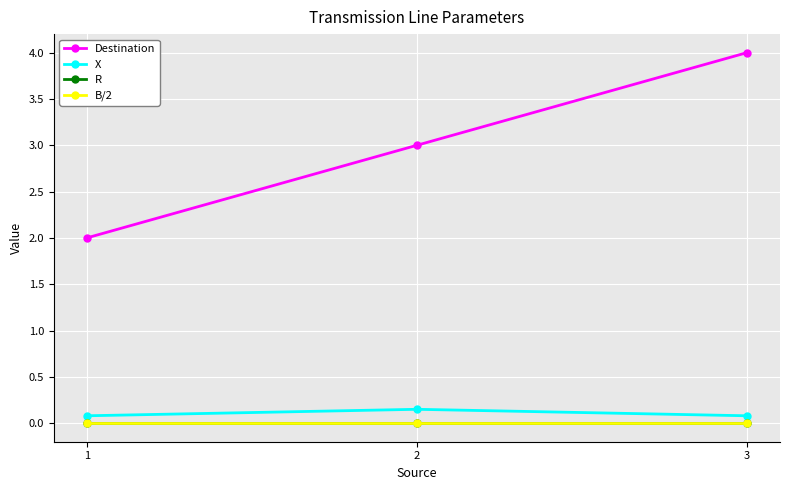

Which series has the largest range (max minus min)?

Destination